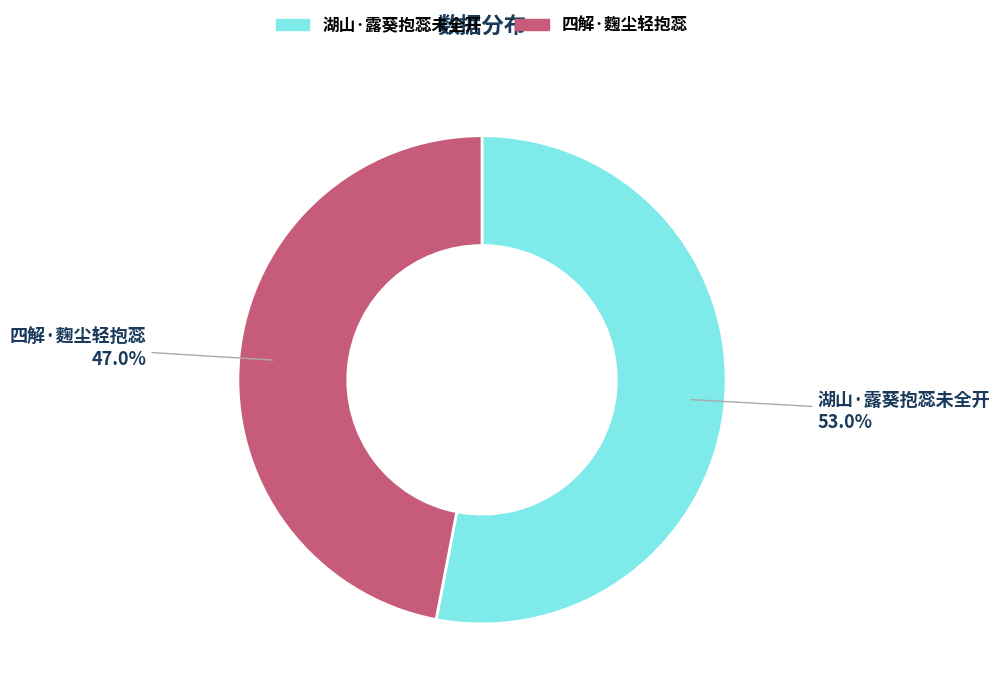

What percentage is the 四解·麴尘轻抱蕊 slice, to the nearest percent?

47%